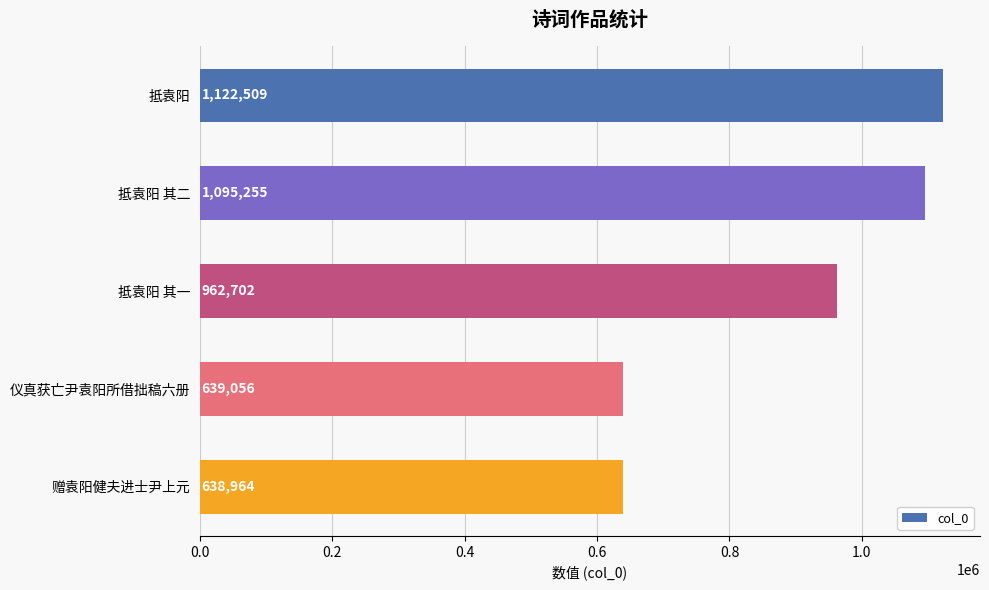

What is the difference between the maximum and second lowest values?

483453